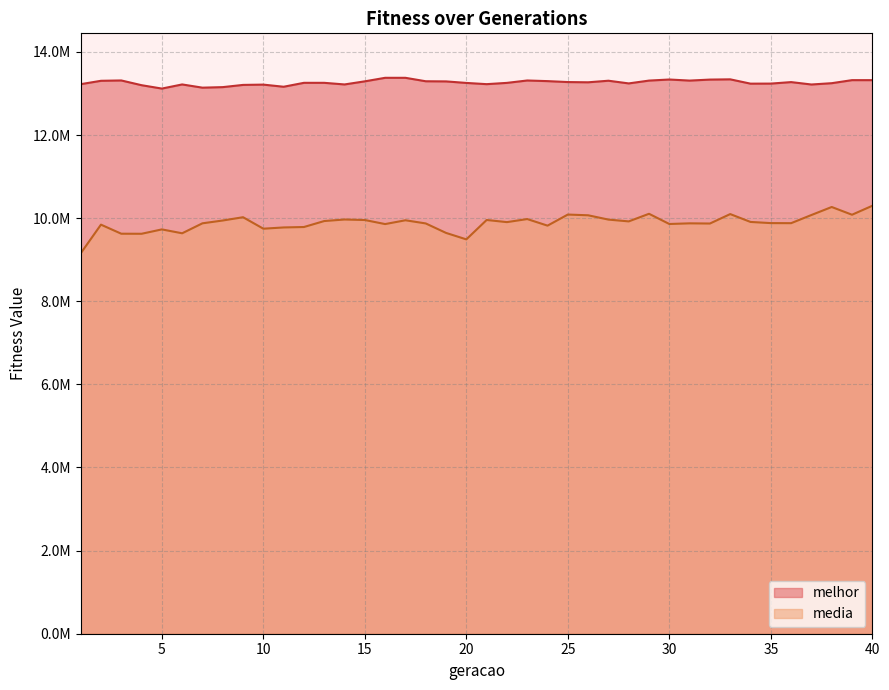

Rank the series by their maximum value, from lowest to highest.

media, melhor